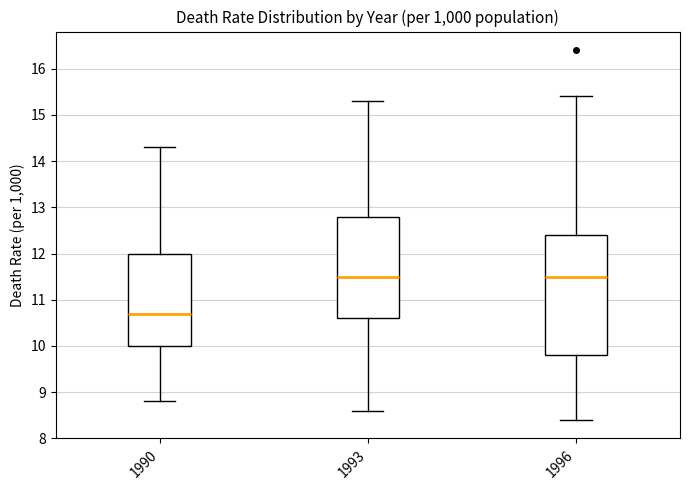

Where is the upper edge of the box at x = 1993 on the y-axis? The values are not printed on the chart, so give them approximately, as read against the axis.

12.8